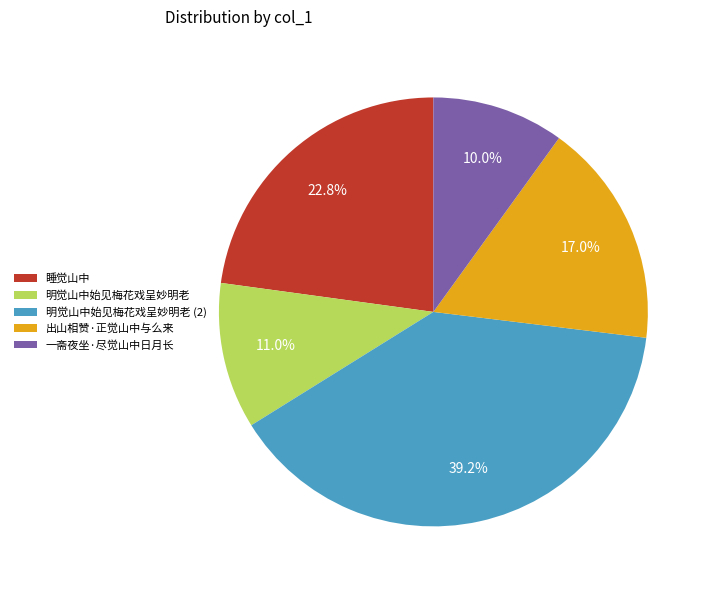

Rank the categories by value from highest to lowest.

明觉山中始见梅花戏呈妙明老 (2), 睡觉山中, 出山相赞·正觉山中与么来, 明觉山中始见梅花戏呈妙明老, 一斋夜坐·尽觉山中日月长